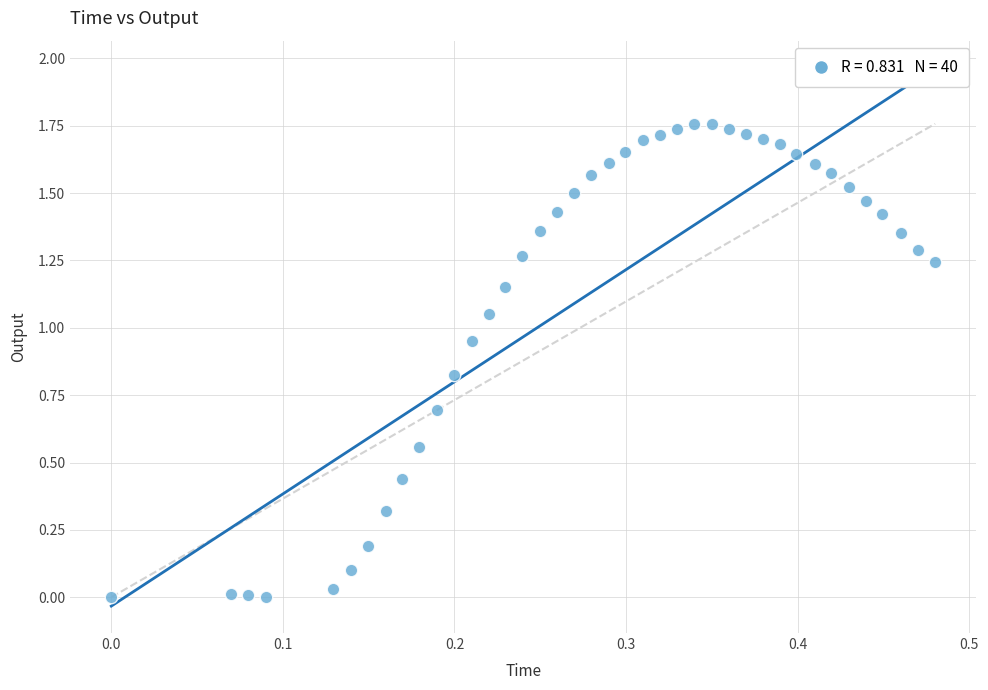

What is the range of X values (max minus min)?

0.5